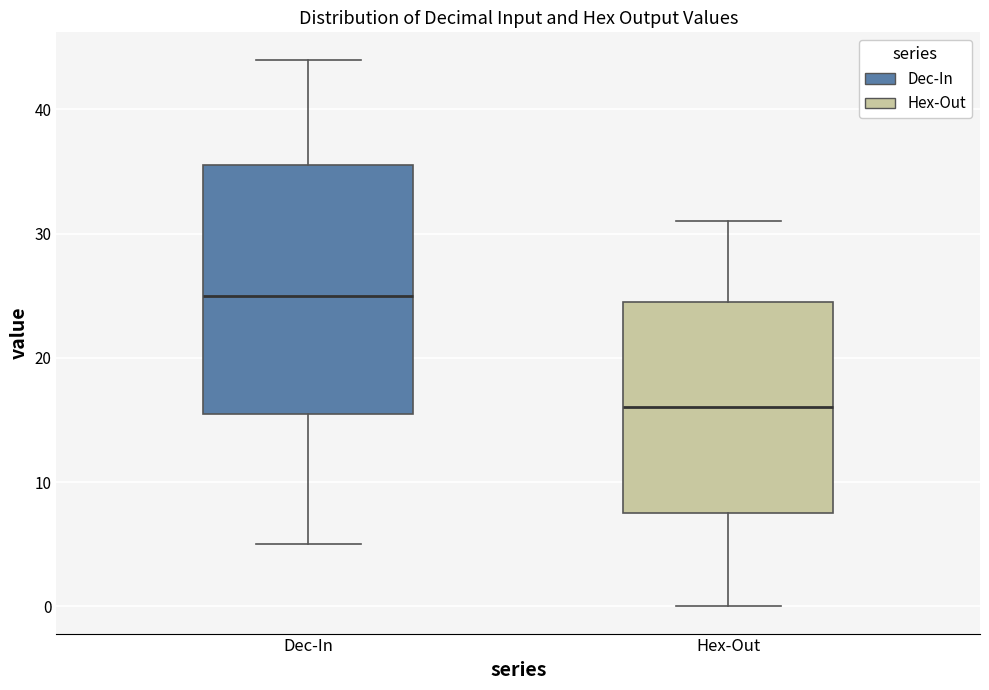

Which box is the tallest, from its lower edge to its upper edge?

Dec-In